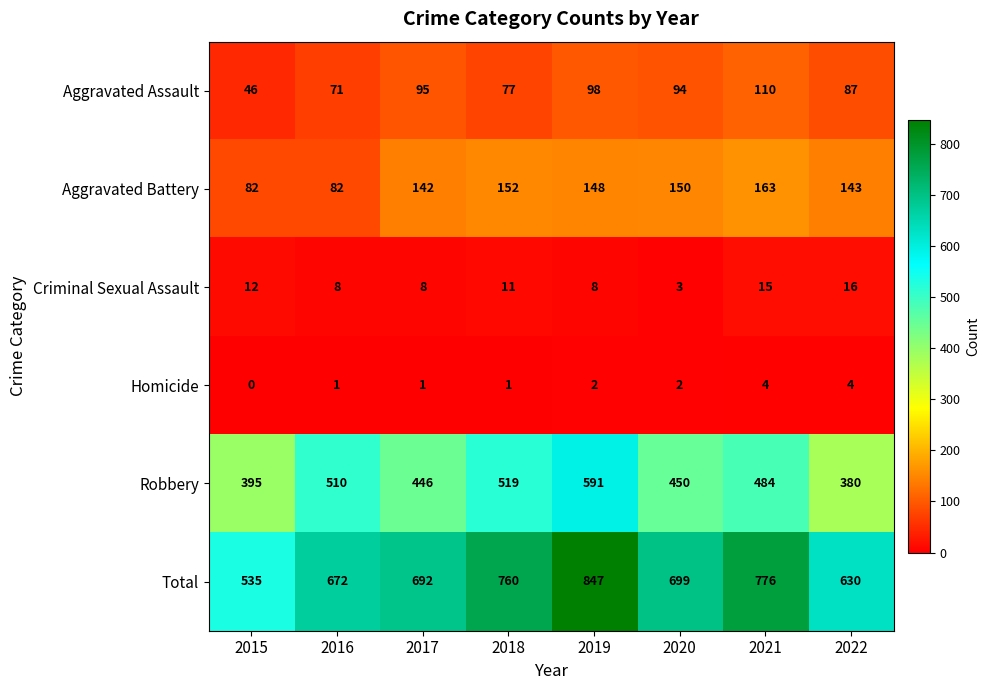

What is the spread (max minus min) of values at 2015?

535